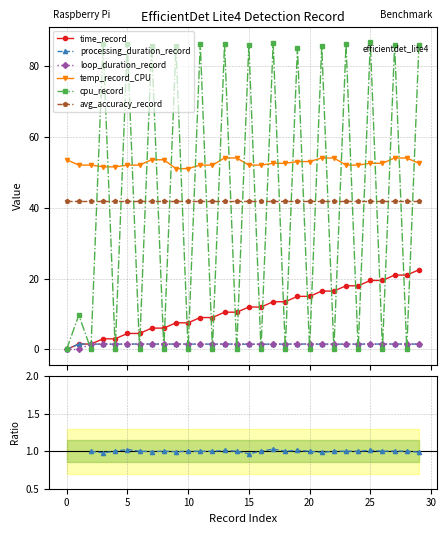

True or false: processing_duration_record and temp_record_CPU intersect in this chart.

False